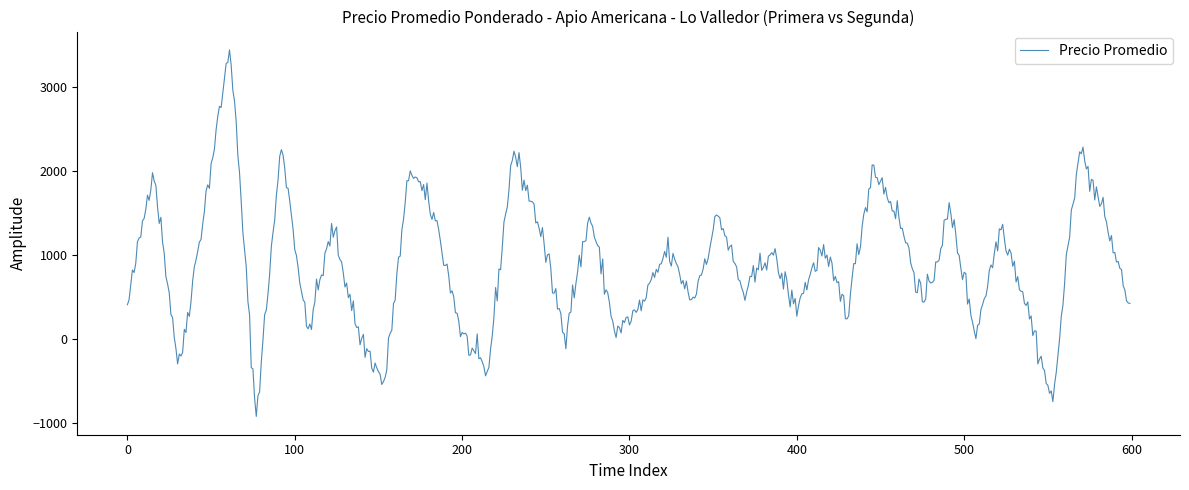

What is the difference between the maximum and minimum values?

4355.2